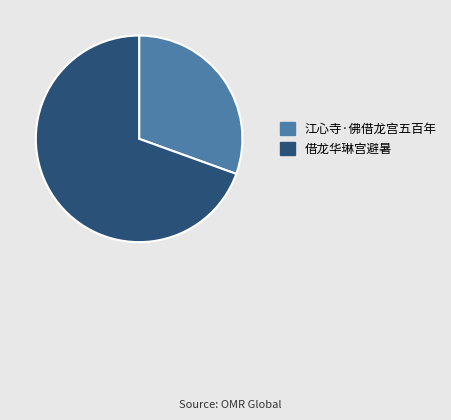

Between 借龙华琳宫避暑 and 江心寺·佛借龙宫五百年, which is larger?

借龙华琳宫避暑